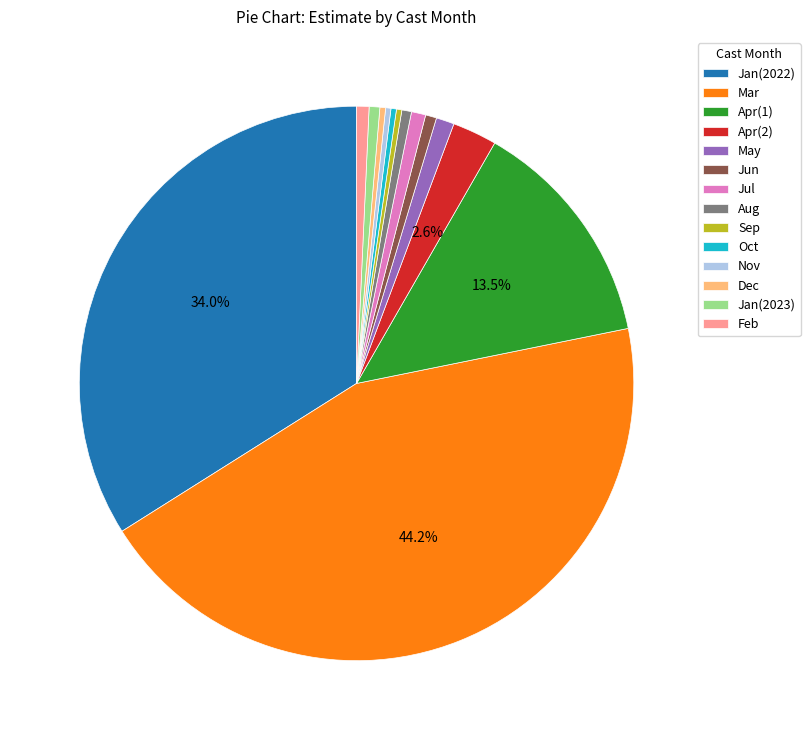

Which has a higher value, Jul or Oct?

Jul